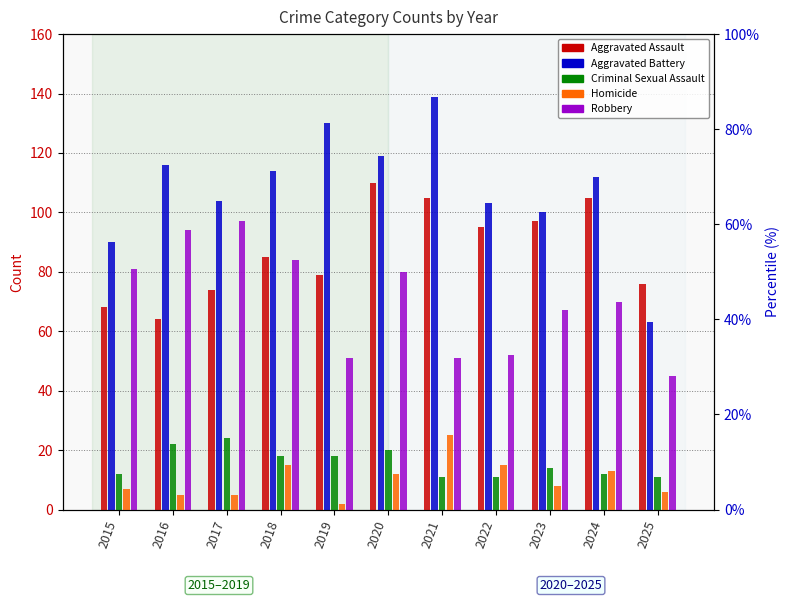

Reading left to right, transcribe all the data shown in this chart.

Aggravated Assault: 2015=68	2016=64	2017=74	2018=85	2019=79	2020=110	2021=105	2022=95	2023=97	2024=105	2025=76
Aggravated Battery: 2015=90	2016=116	2017=104	2018=114	2019=130	2020=119	2021=139	2022=103	2023=100	2024=112	2025=63
Criminal Sexual Assault: 2015=12	2016=22	2017=24	2018=18	2019=18	2020=20	2021=11	2022=11	2023=14	2024=12	2025=11
Homicide: 2015=7	2016=5	2017=5	2018=15	2019=2	2020=12	2021=25	2022=15	2023=8	2024=13	2025=6
Robbery: 2015=81	2016=94	2017=97	2018=84	2019=51	2020=80	2021=51	2022=52	2023=67	2024=70	2025=45